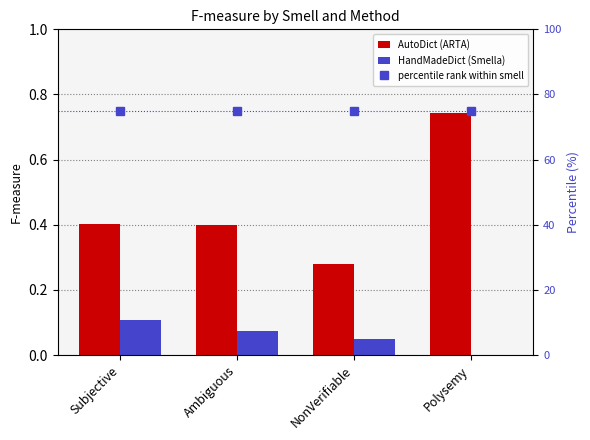

What is the average value of the percentile rank within smell series?

75.0